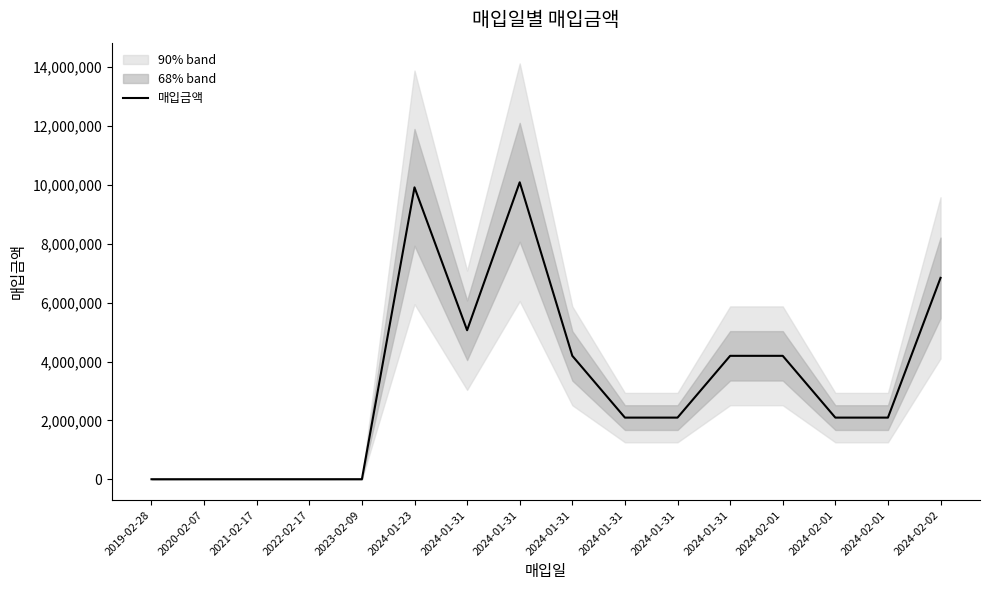

The chart shows a value of 9431242 at 2024-02-02. True or false?

False